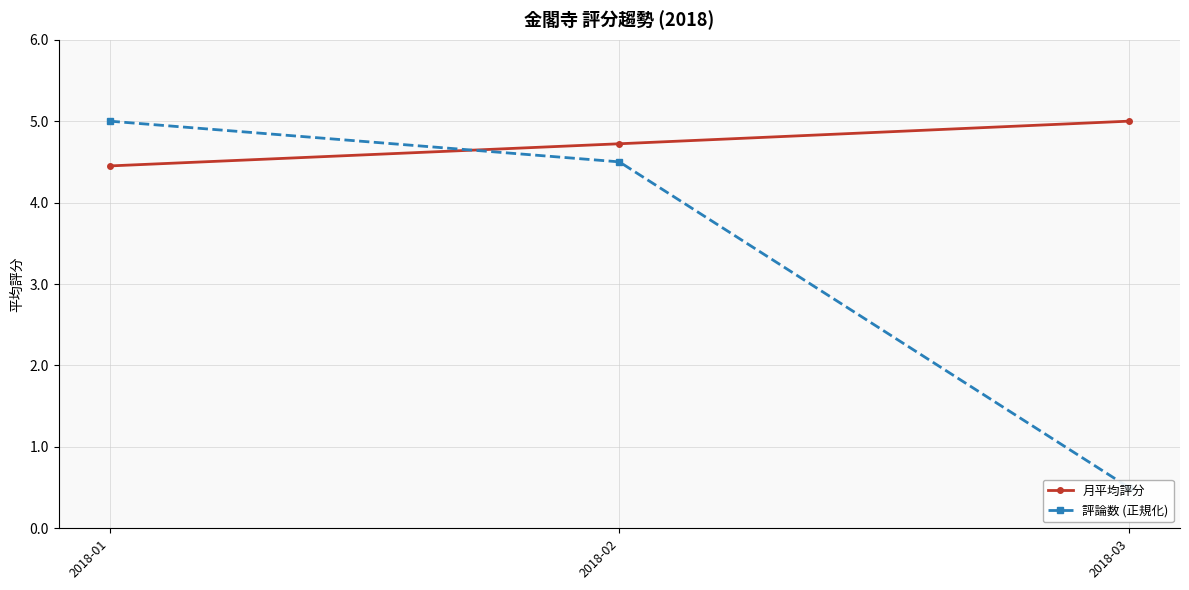

Which category has the highest value in the 評論数 (正規化) series?

2018-01